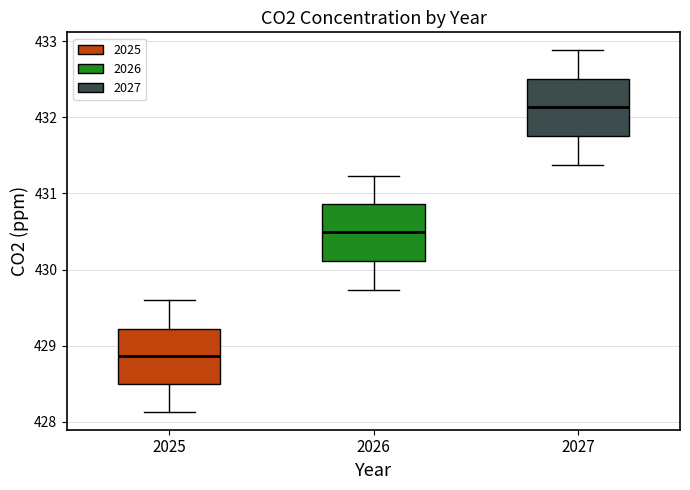

Where does the median line of the box at x = 2026 sit on the y-axis? The values are not printed on the chart, so give them approximately, as read against the axis.

430.5